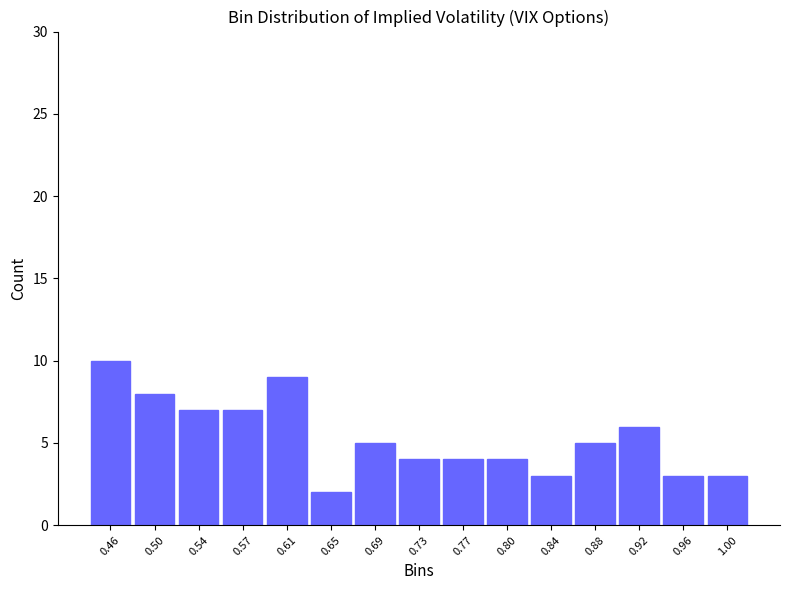

Reading left to right, list every bar in this chart as the range it spans on the x-axis followed by its height. Neither the bar edges nor the heights are printed on the chart, so give them approximately, as read against the axes.

0.440 to 0.480: 10
0.480 to 0.515: 8
0.515 to 0.555: 7
0.555 to 0.595: 7
0.595 to 0.630: 9
0.630 to 0.670: 2
0.670 to 0.710: 5
0.710 to 0.745: 4
0.745 to 0.785: 4
0.785 to 0.825: 4
0.825 to 0.860: 3
0.860 to 0.900: 5
0.900 to 0.940: 6
0.940 to 0.975: 3
0.975 to 1.015: 3